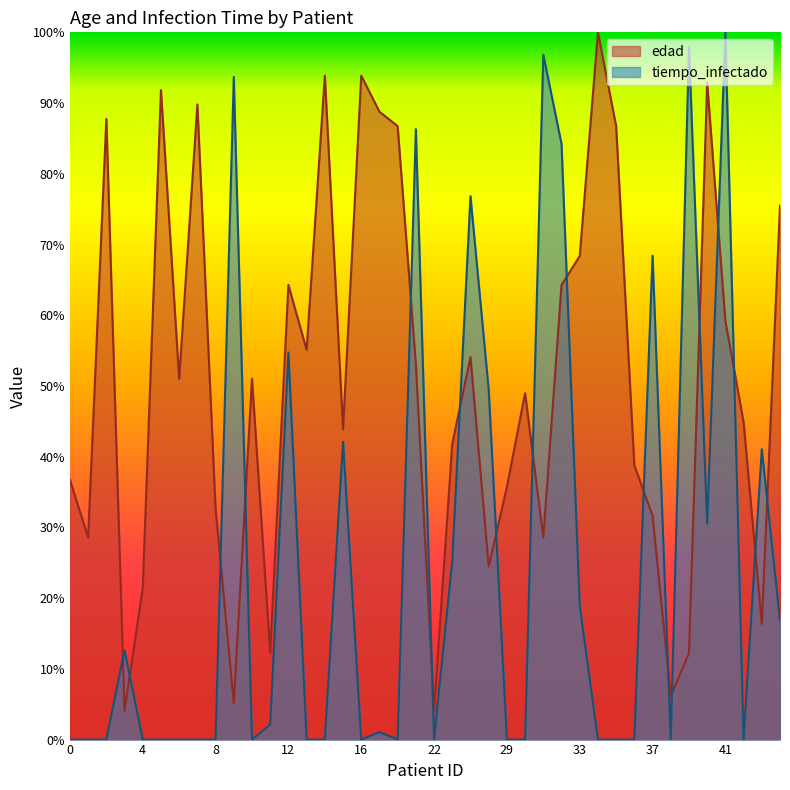

The edad series shows 41.8 at 24. True or false?

True